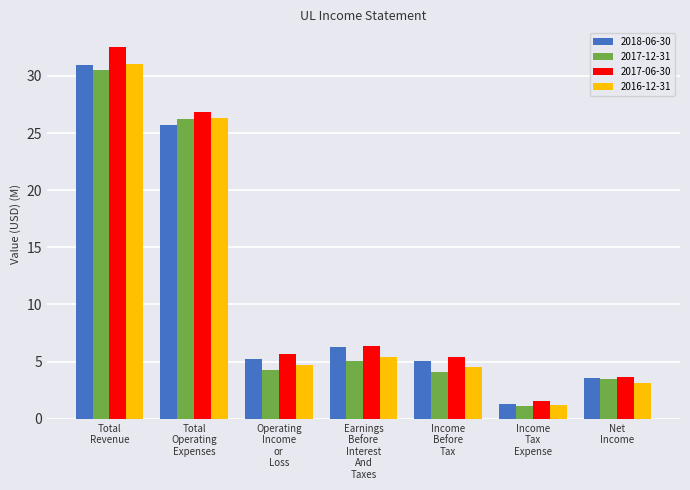

Which series has the widest spread of values?

2017-06-30